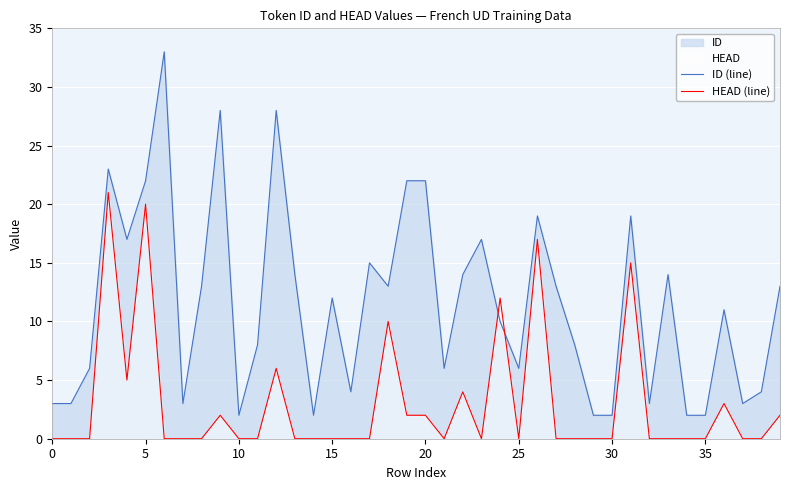

After their last crossing, which series has the higher values: ID (line) or HEAD (line)?

ID (line)